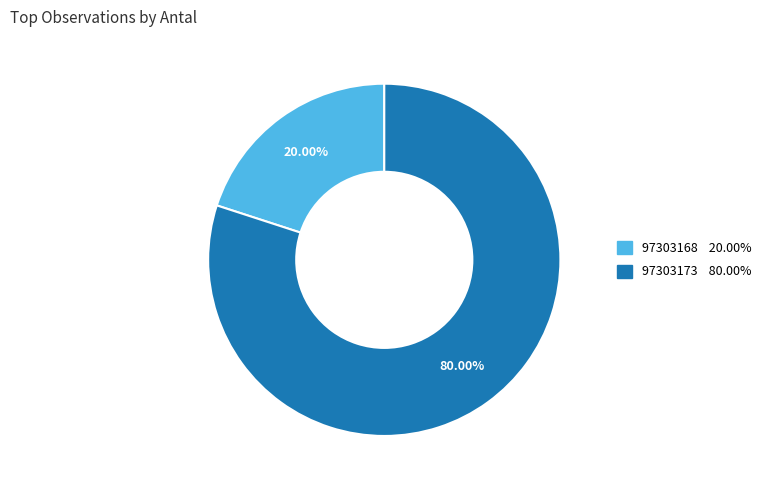

Which slice is the largest?

97303173